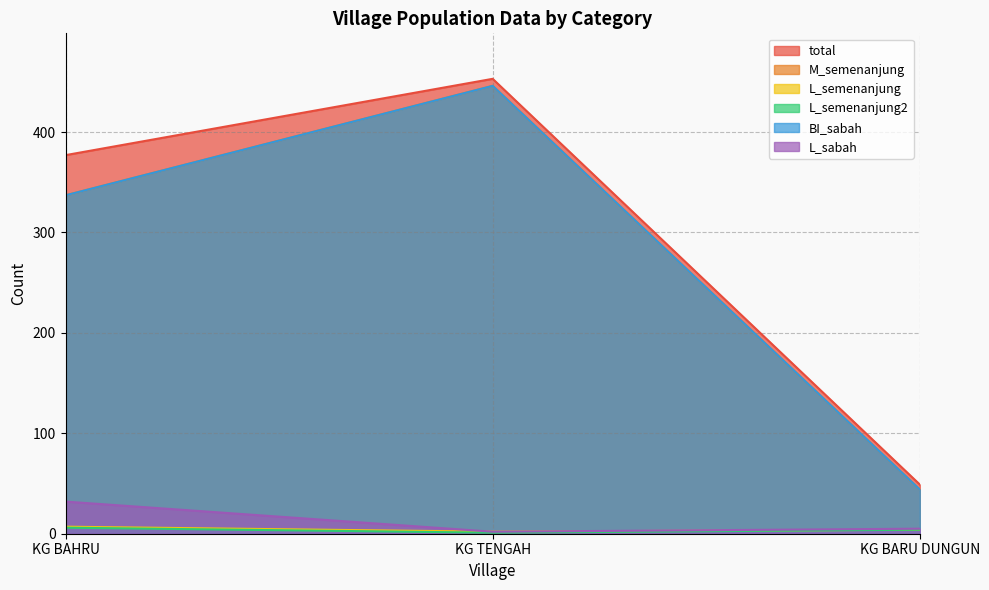

At which label is total closest to 251?

KG BAHRU